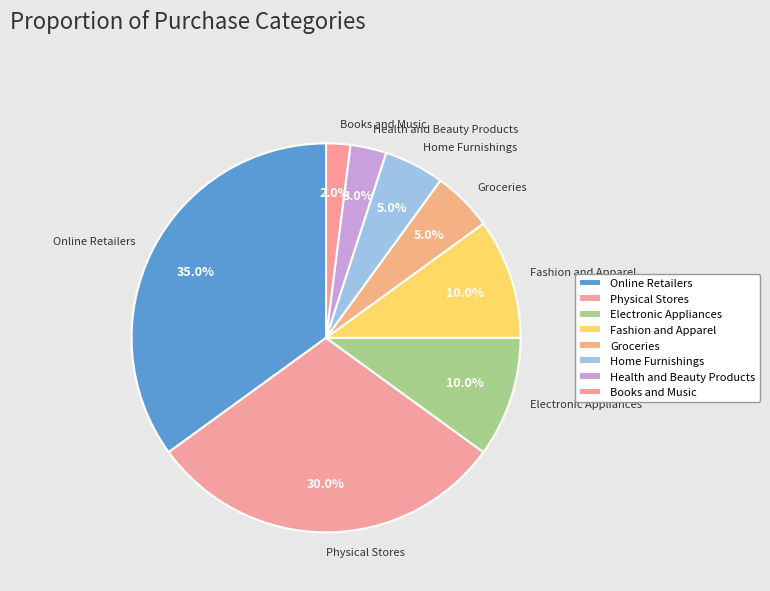

Is Physical Stores the majority of the pie?

No